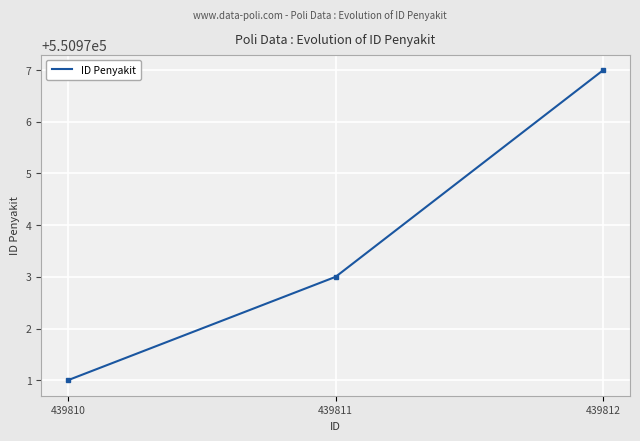

How many values are below 550973?

1